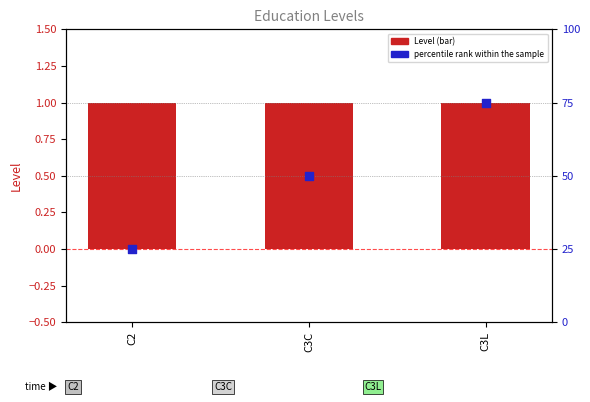

What are all the series names shown in the legend?

Level, Percentile rank within the sample